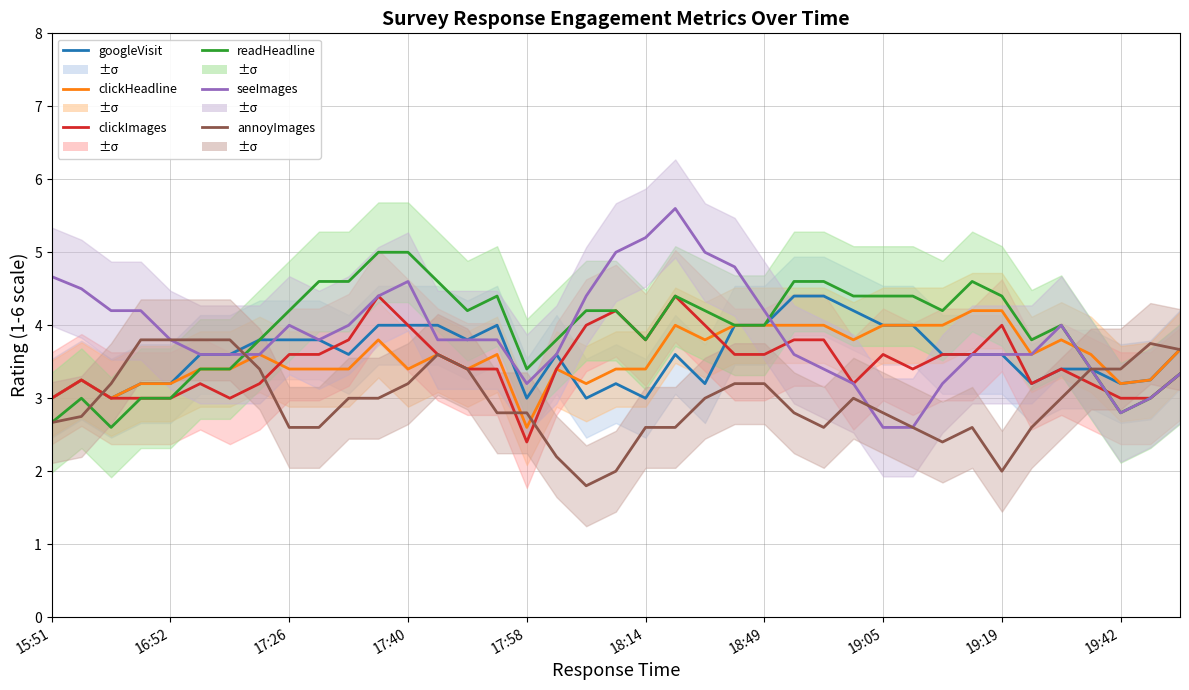

List the series in order of their peak value, highest first.

seeImages, readHeadline, googleVisit, clickImages, clickHeadline, annoyImages